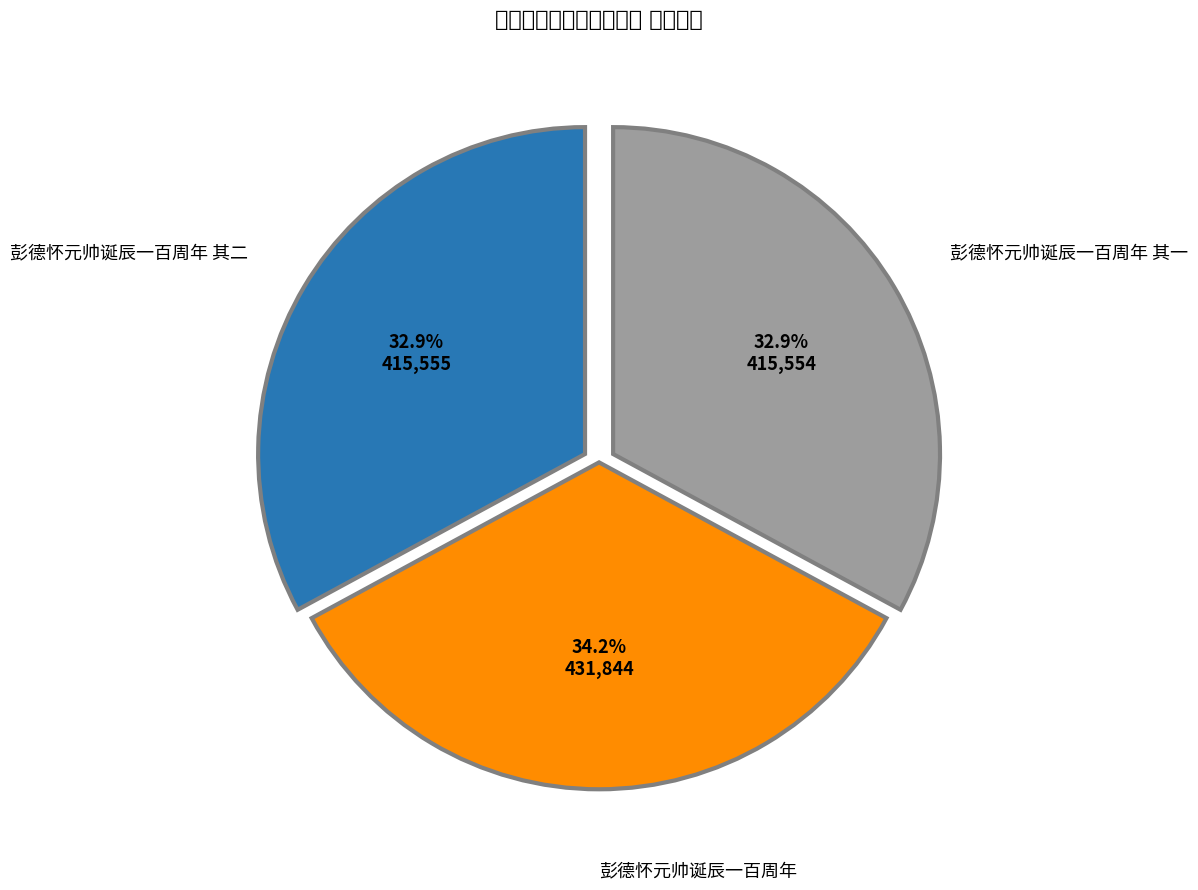

Does 彭德怀元帅诞辰一百周年 account for over 50% of the chart?

No